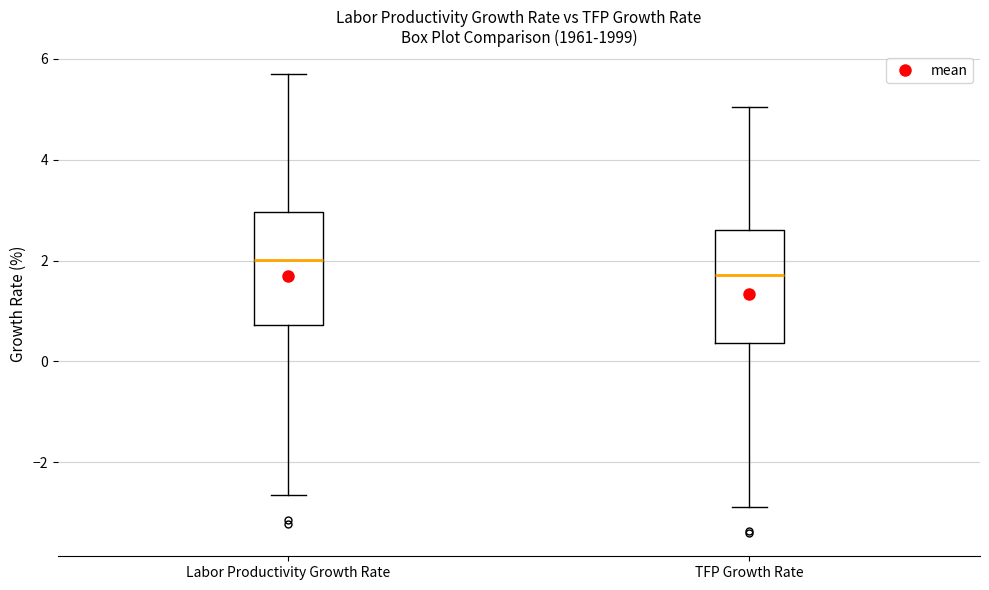

Where is the upper edge of the box for TFP Growth Rate on the y-axis? The values are not printed on the chart, so give them approximately, as read against the axis.

2.6